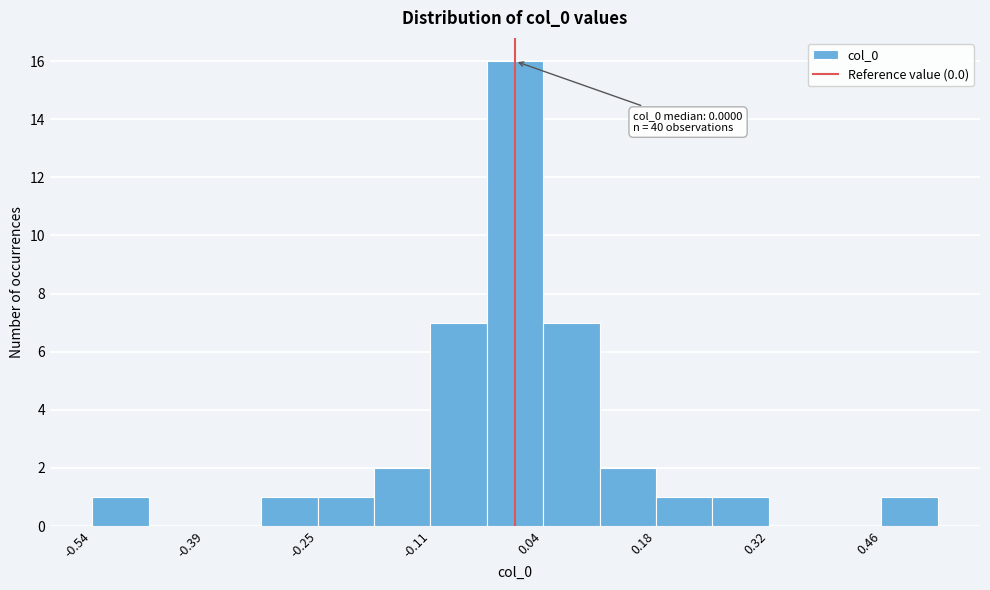

Read against the x-axis, roughly where is the centre of the tallest bar?

0.00